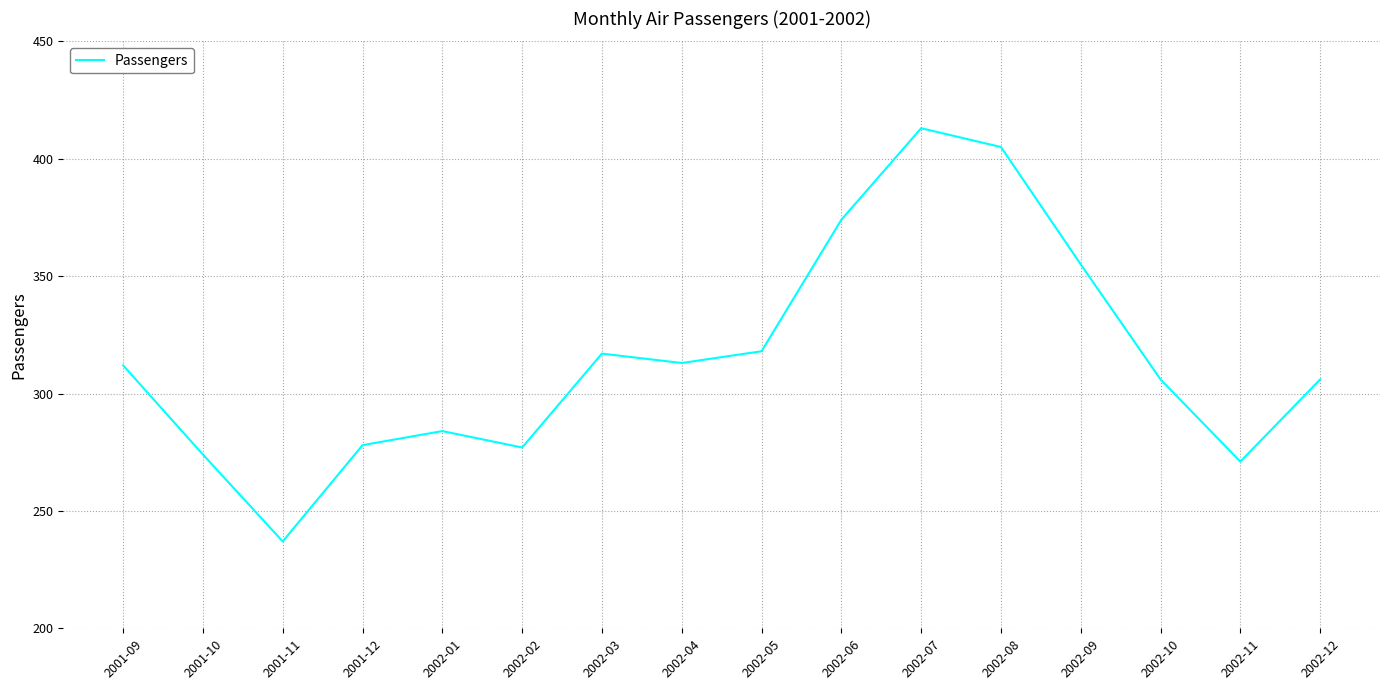

Reading left to right, extract all data points from this chart.

312	274	237	278	284	277	317	313	318	374	413	405	355	306	271	306